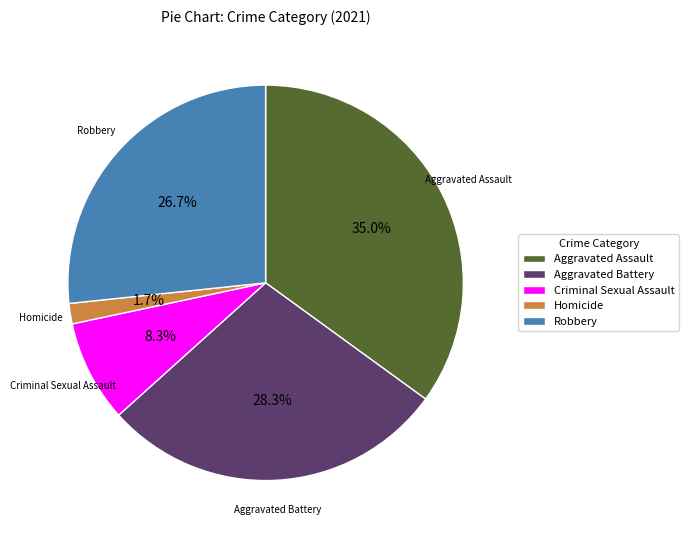

Is Criminal Sexual Assault the majority of the pie?

No